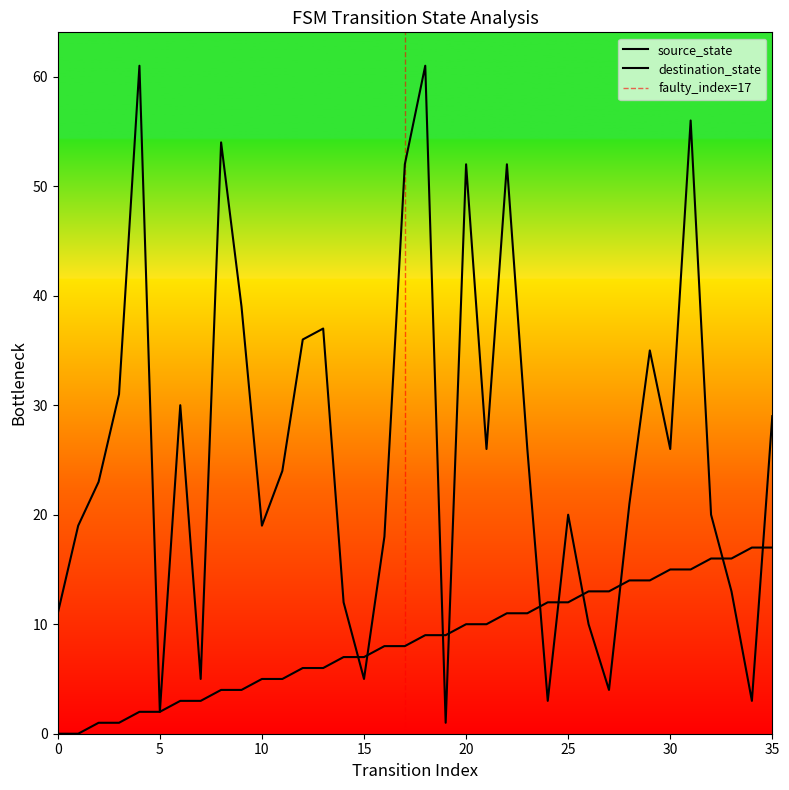

True or false: input_num and source_state intersect in this chart.

True